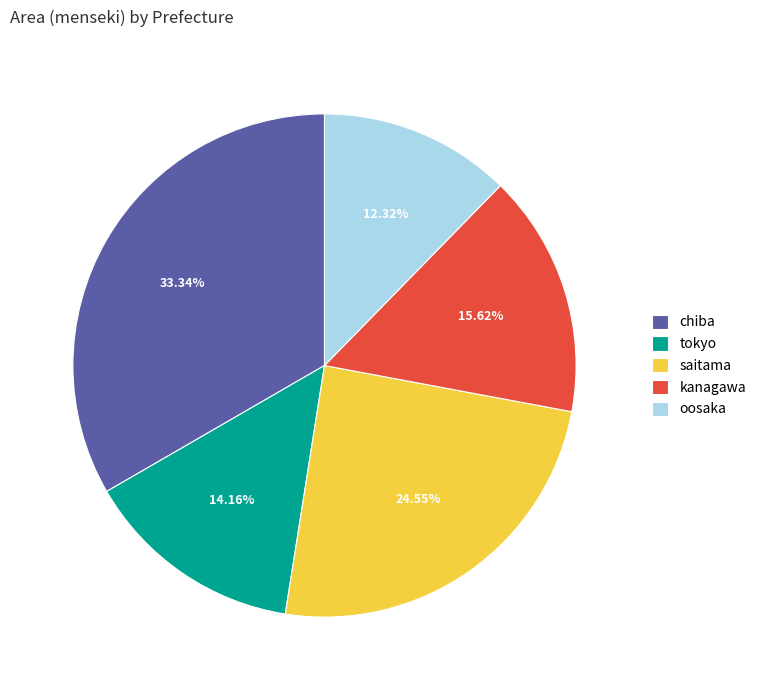

Which has a higher value, saitama or tokyo?

saitama